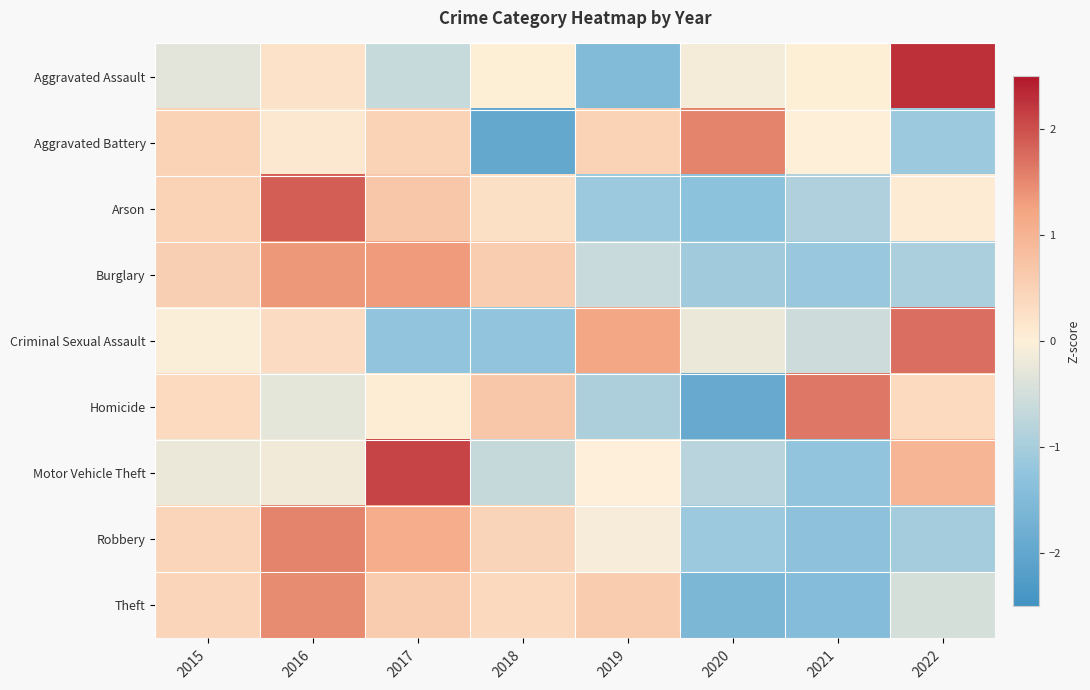

At how many categories does at least one series exceed 0?

8